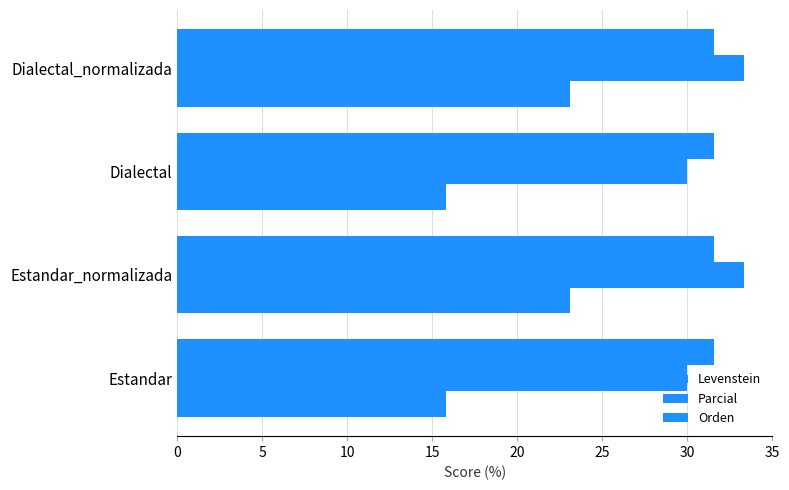

How many data points in Parcial are above 33?

2